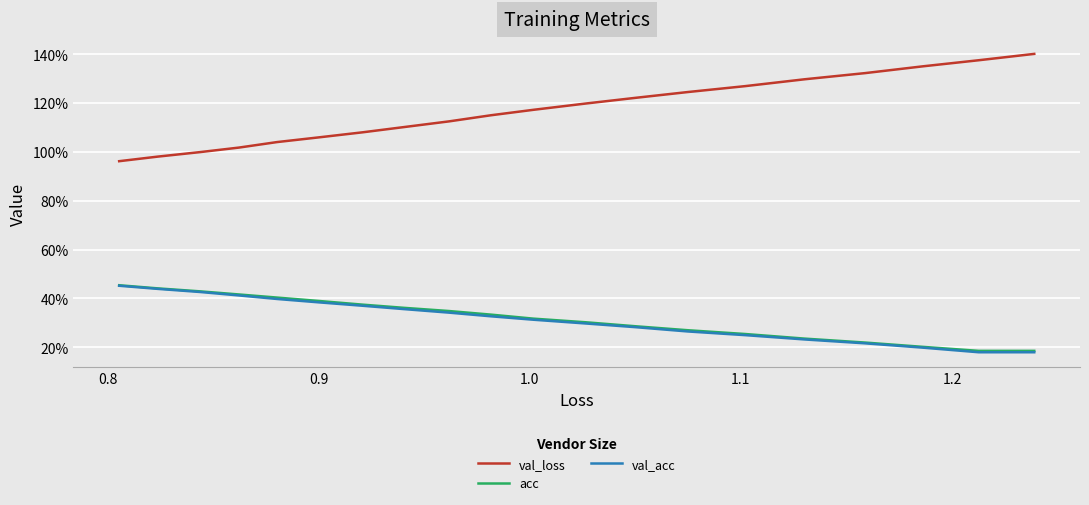

What are all the series names shown in the legend?

val_loss, acc, val_acc